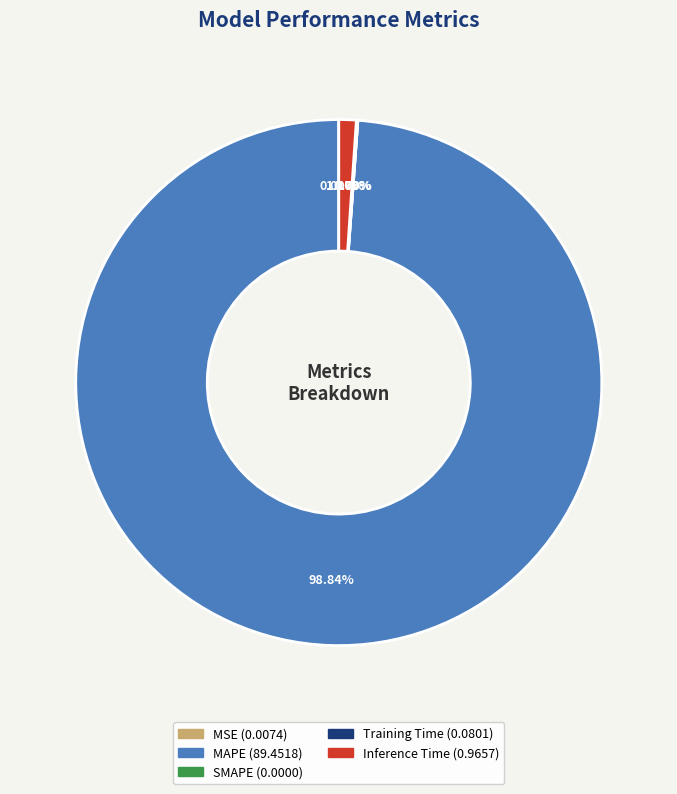

Is the sum of Inference Time and MAPE greater than half?

Yes